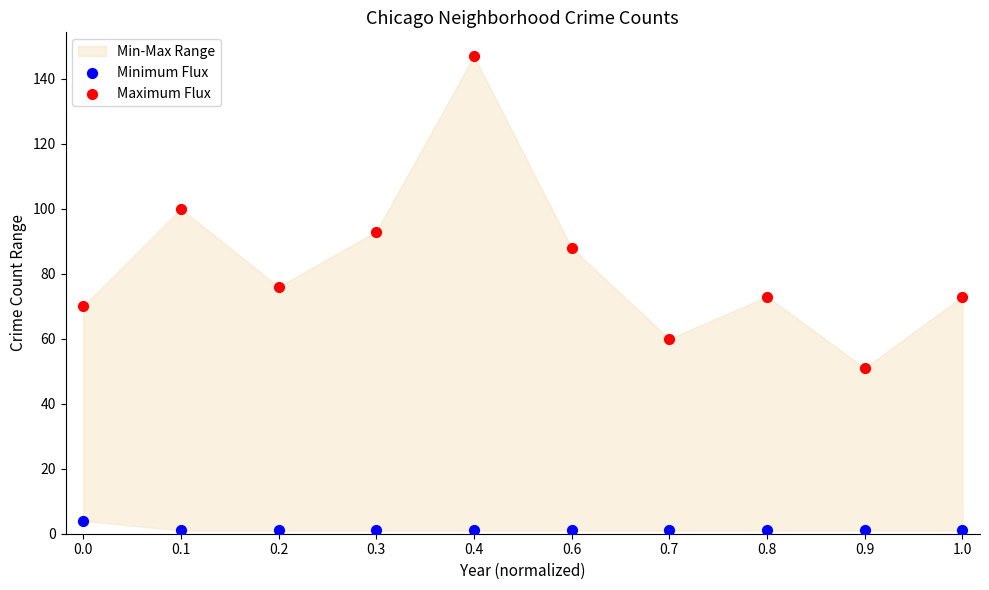

Which series has the widest spread of Y values?

Maximum Flux